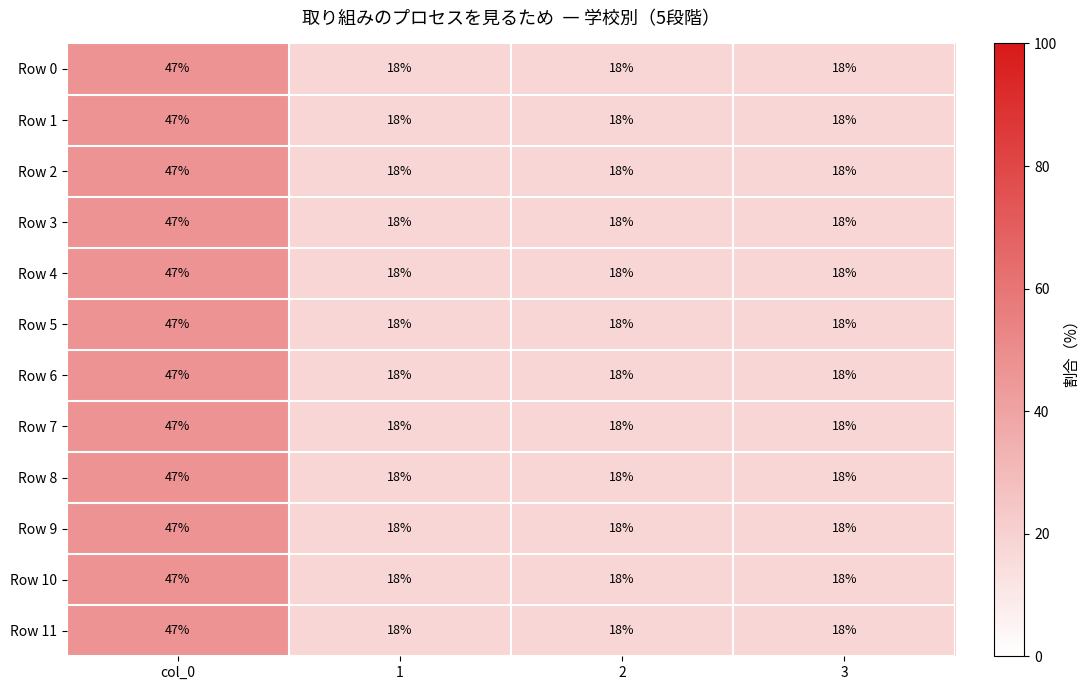

What is the maximum value shown in the chart?

47